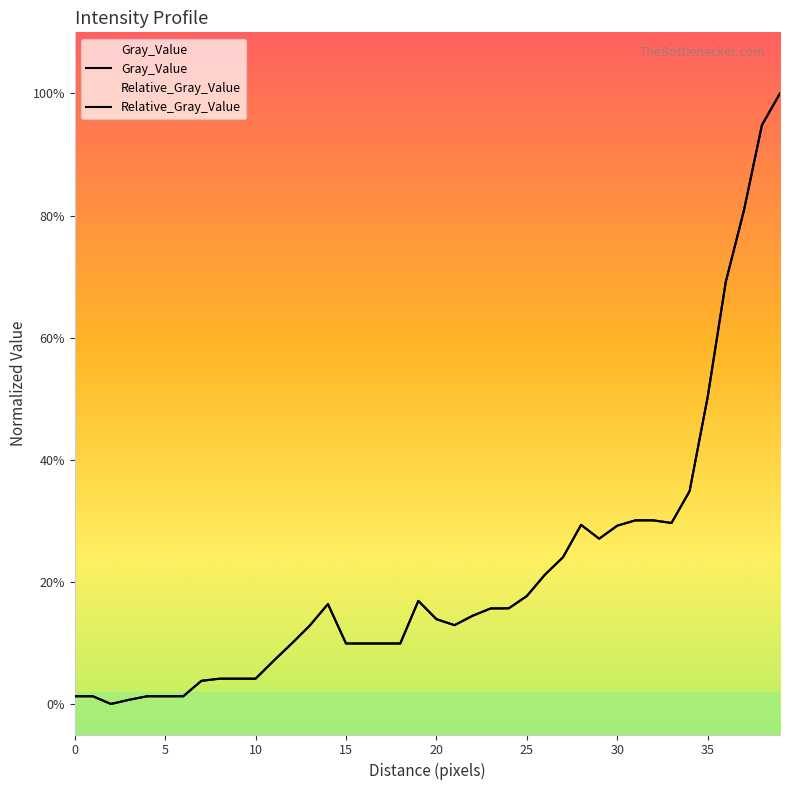

Where do Relative_Gray_Value and Gray_Value first cross each other?

21 and 22